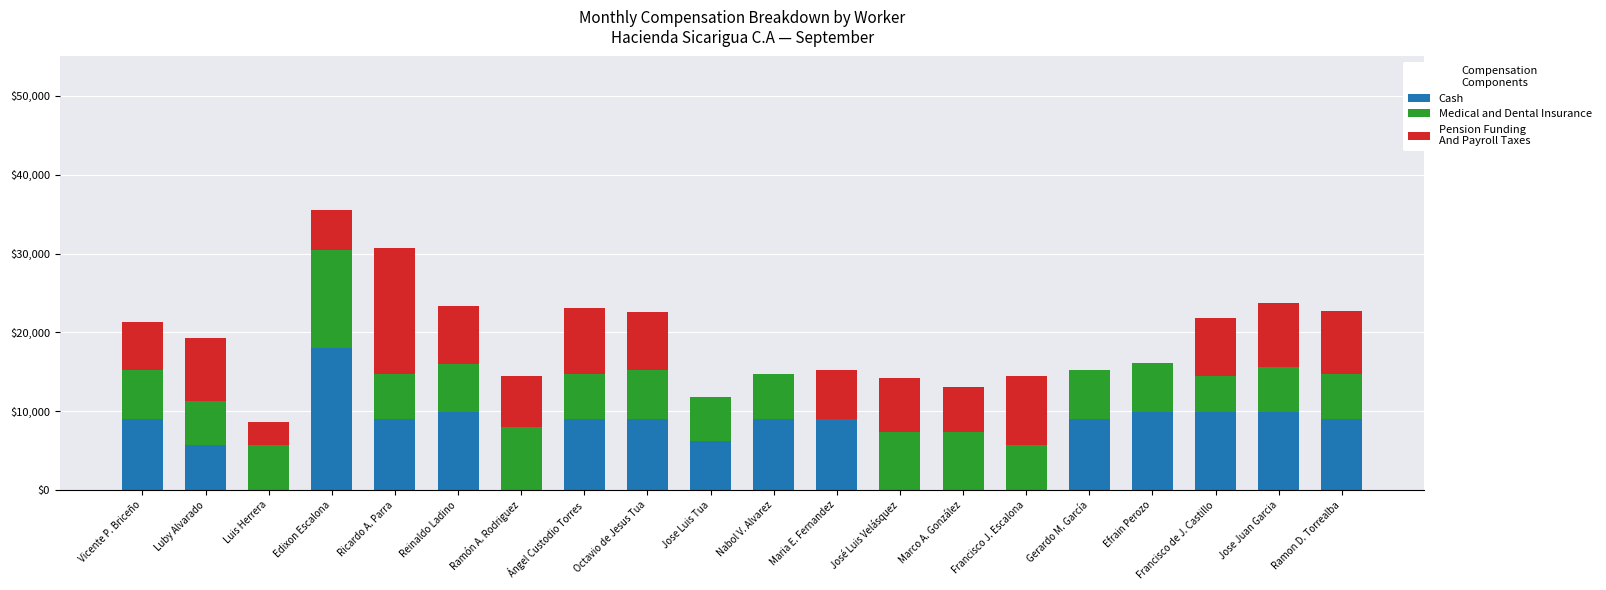

At which category is the sum across all series the highest?

Edixon Escalona